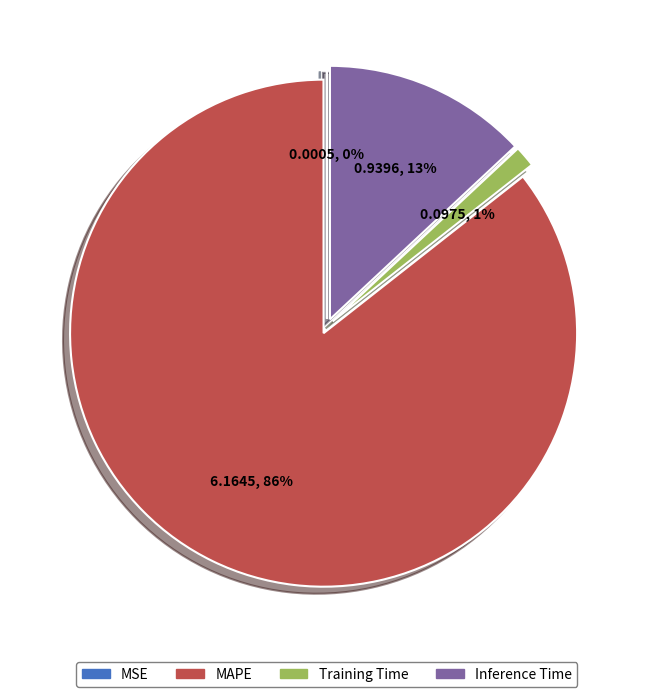

What is the largest slice in the pie chart?

MAPE